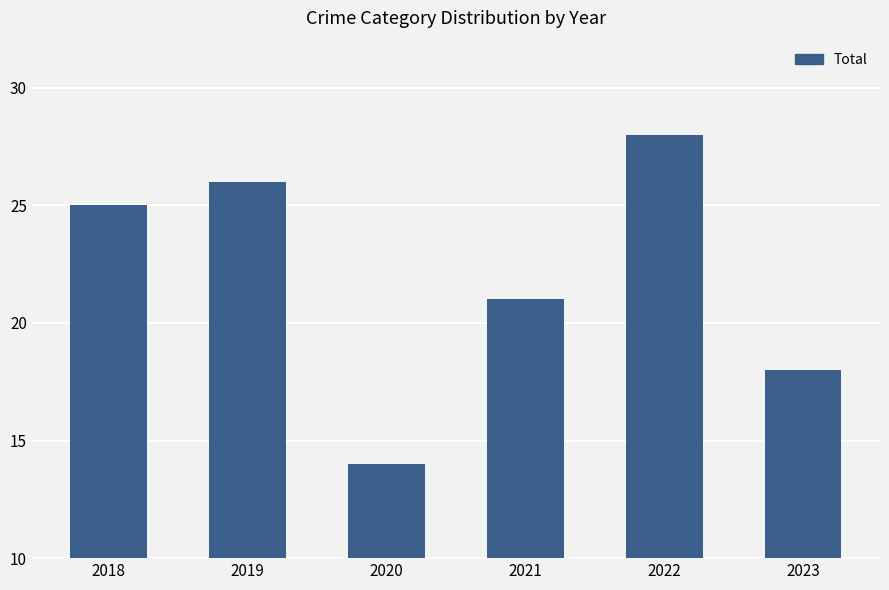

What is the sum of the values at 2018 and 2020?

39